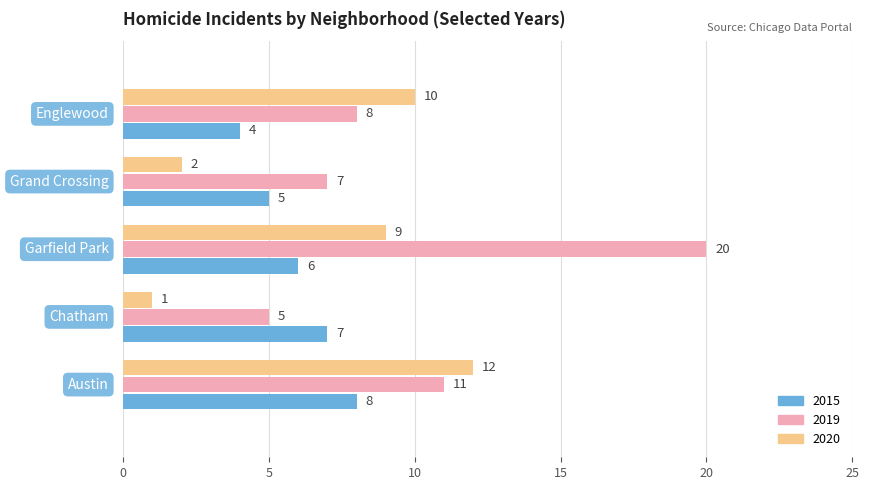

Which series has the widest spread of values?

2019